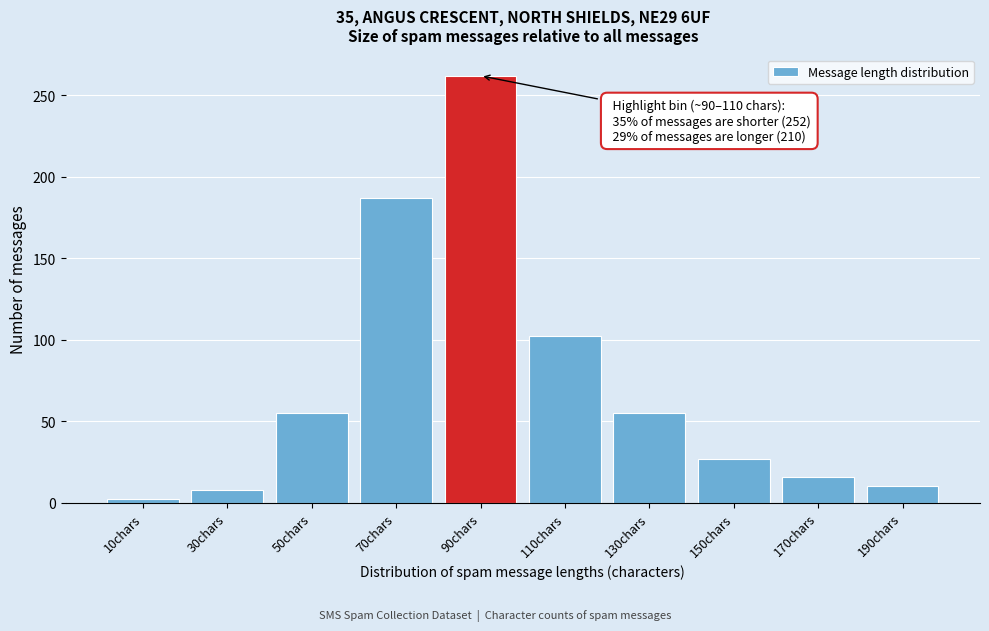

Reading left to right, extract all data points from this chart.

2	8	55	187	262	102	55	27	16	10